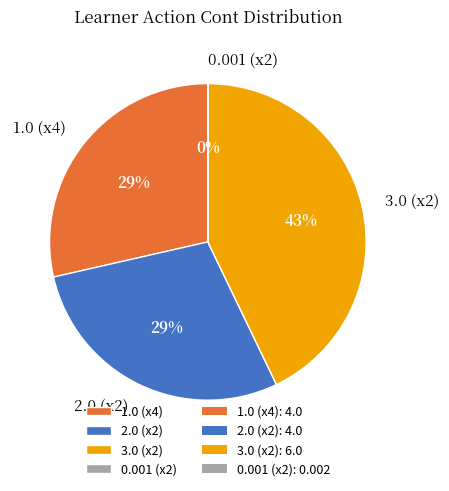

Does any single category account for the majority?

No